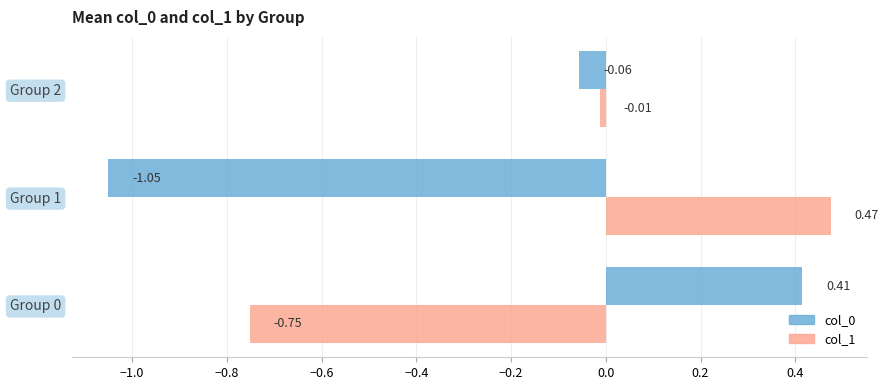

How many series are shown in this chart?

2